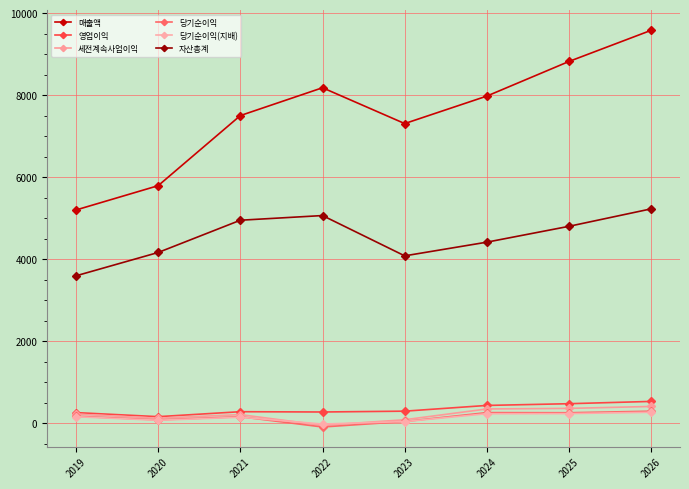

What is the sum of the 당기순이익(지배) values at 2021 and 2022?

128